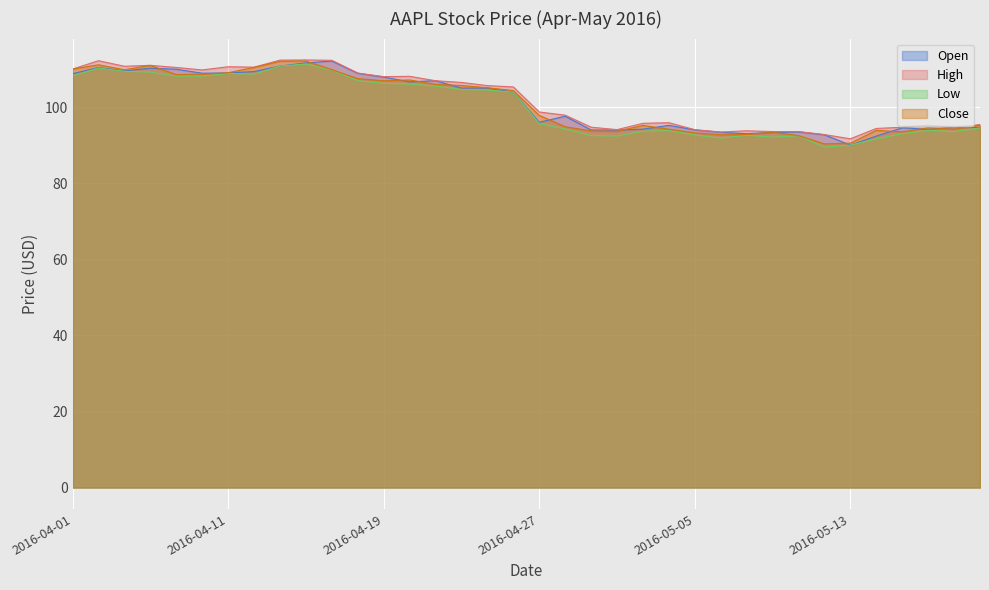

What is the difference between the Close values at 2016-04-04 and 2016-05-13?

20.6